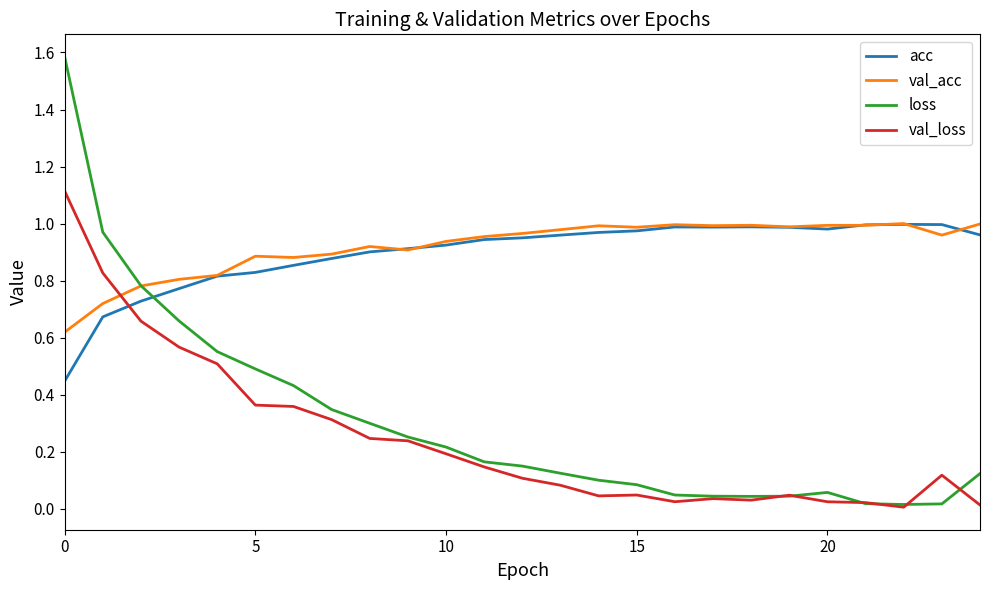

Which series has the widest spread of values?

loss